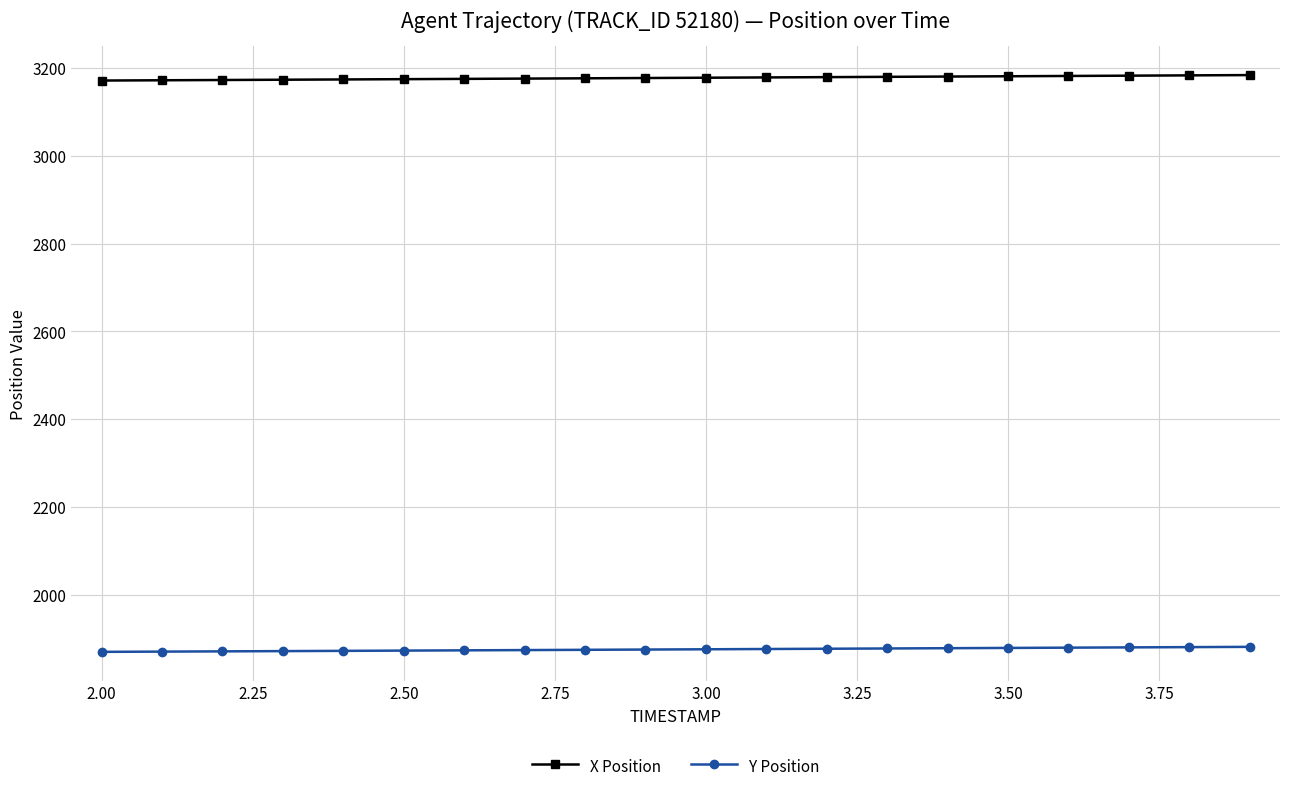

What is the value of the X Position point at the 10th from the left?

3177.1